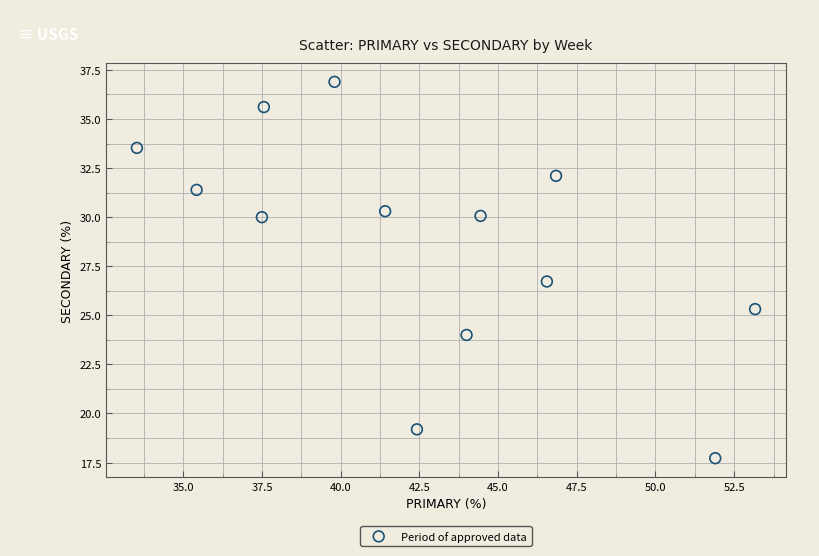

What is the range of X values (max minus min)?

19.6